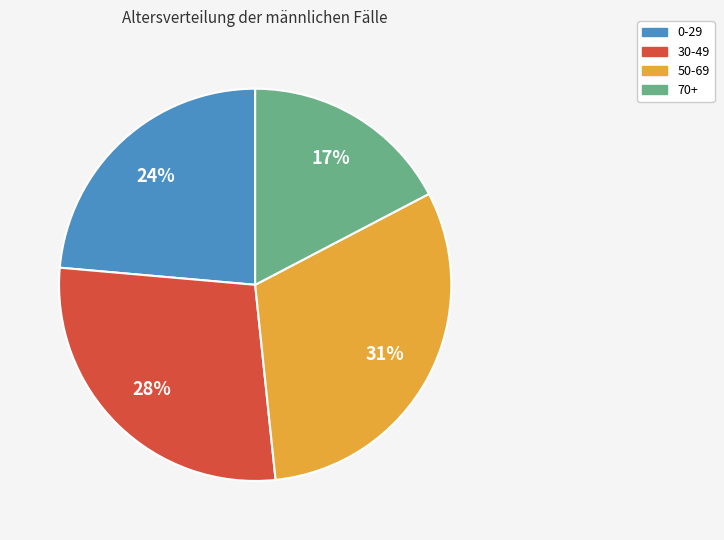

Is there a majority slice in this chart?

No